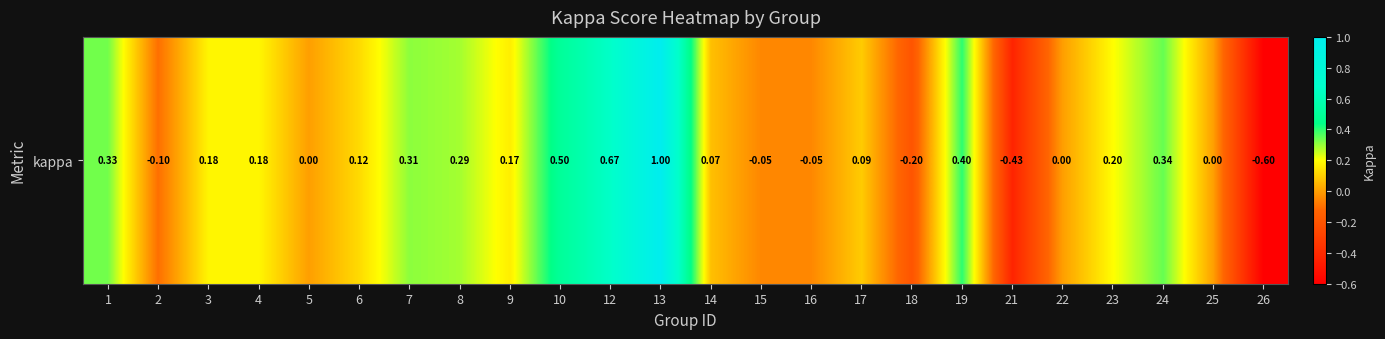

Rank the categories by value from lowest to highest.

26, 21, 18, 2, 15, 16, 5, 22, 25, 14, 17, 6, 9, 3, 4, 23, 8, 7, 1, 24, 19, 10, 12, 13